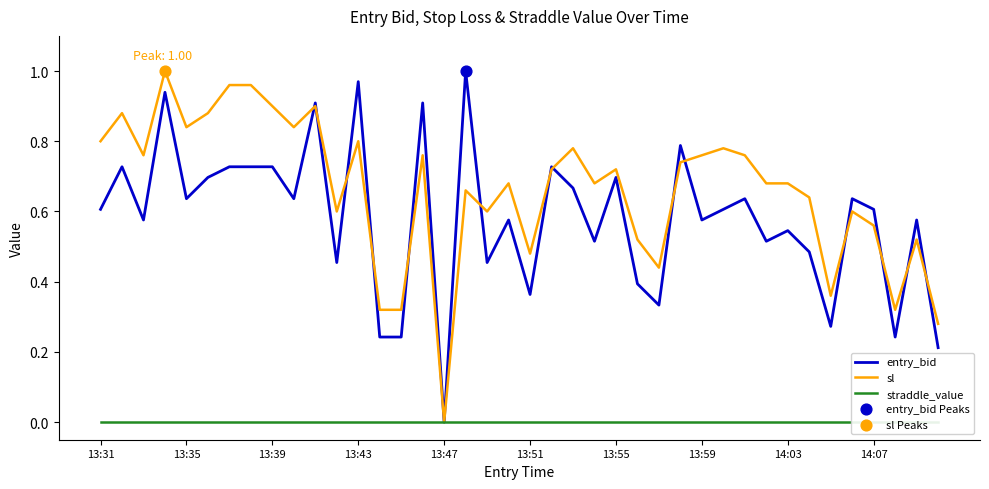

At how many categories does at least one series exceed 0?

39